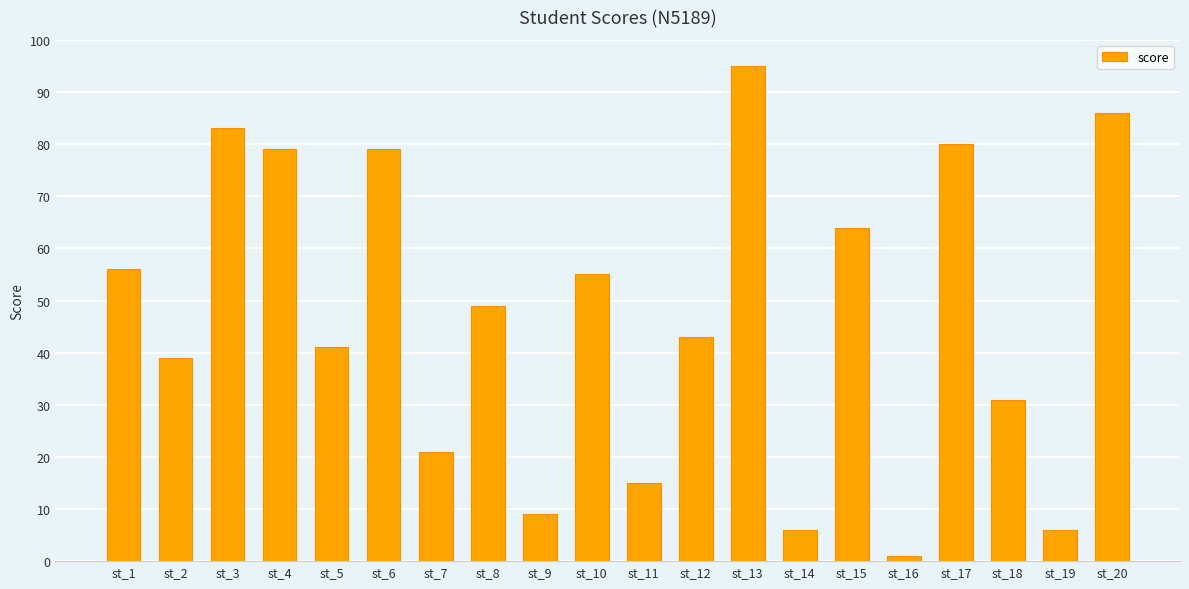

What is the sum of the values at st_12 and st_8?

92